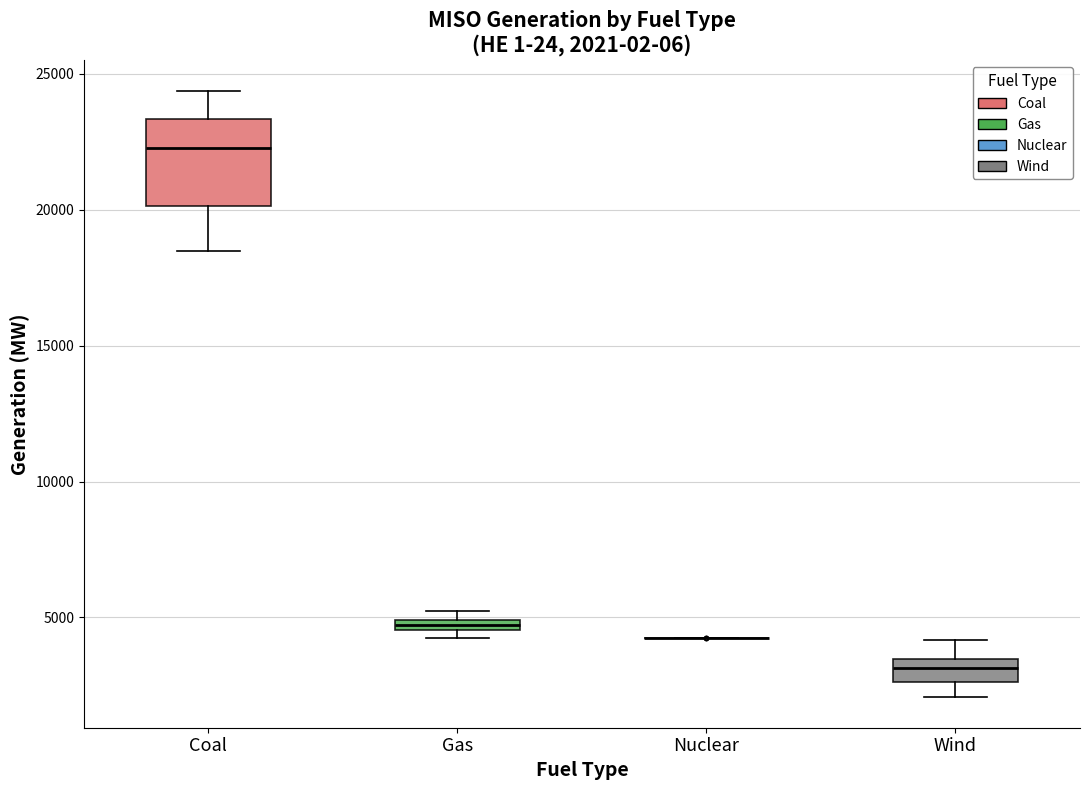

Comparing the boxes themselves (not the whiskers), which one is the tallest?

Coal